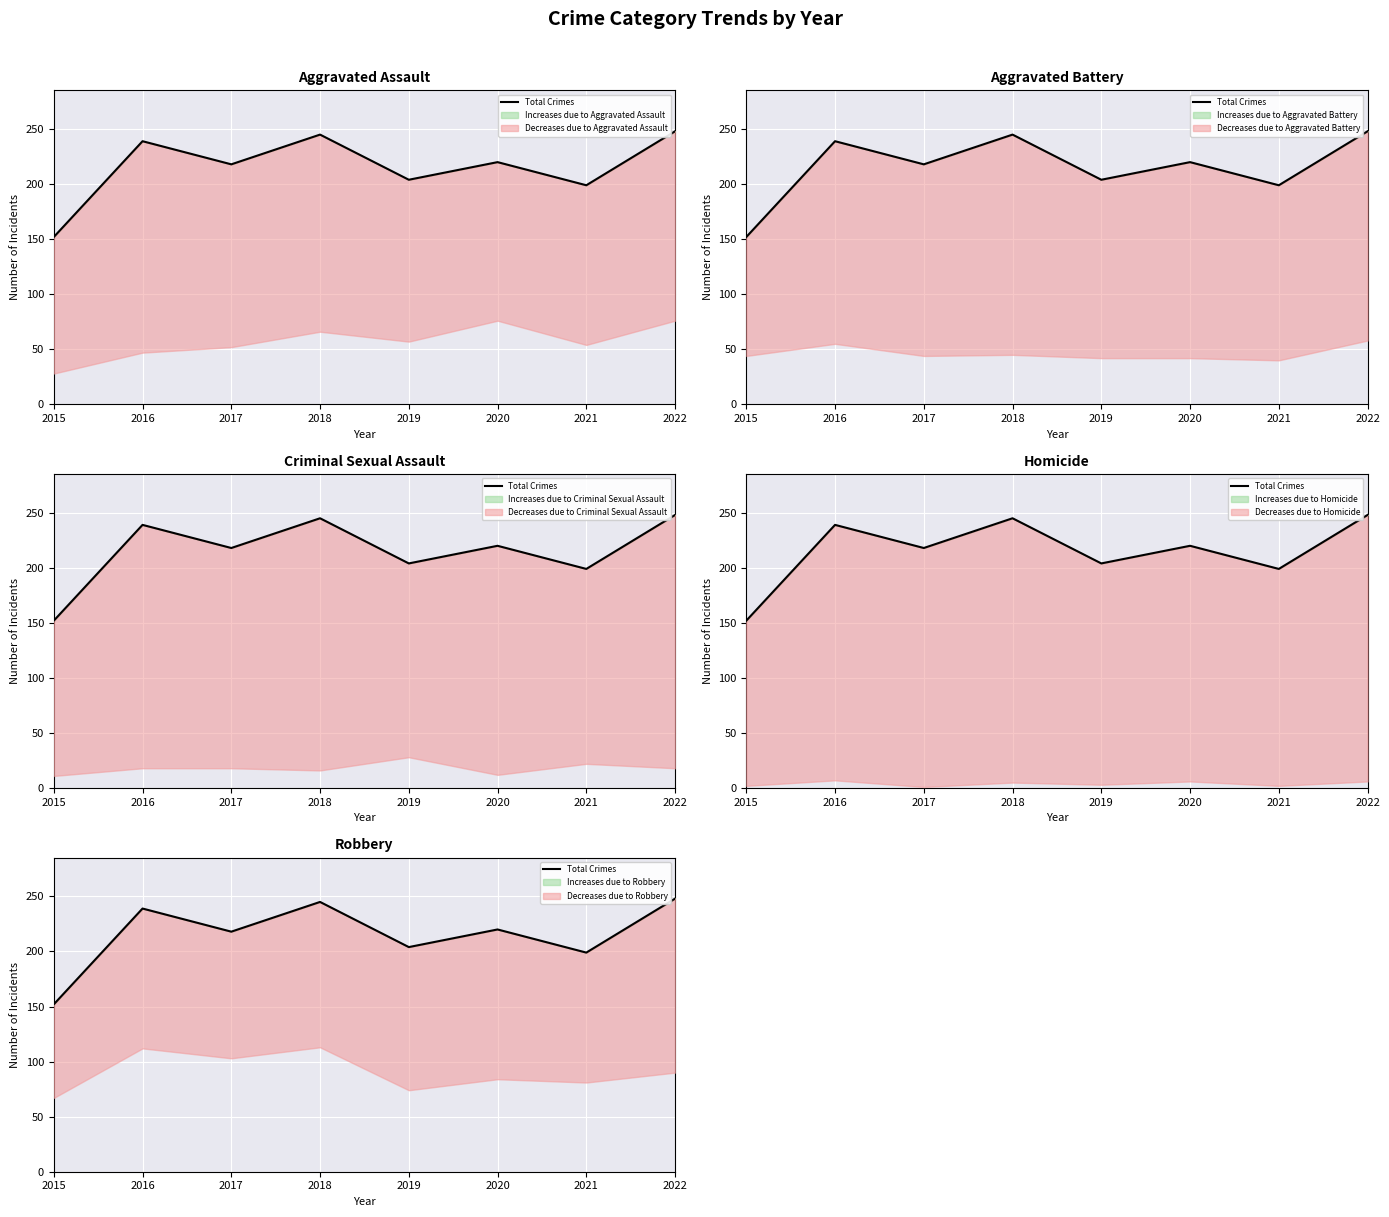

Rank the categories by value from lowest to highest.

2015, 2021, 2019, 2017, 2020, 2016, 2018, 2022